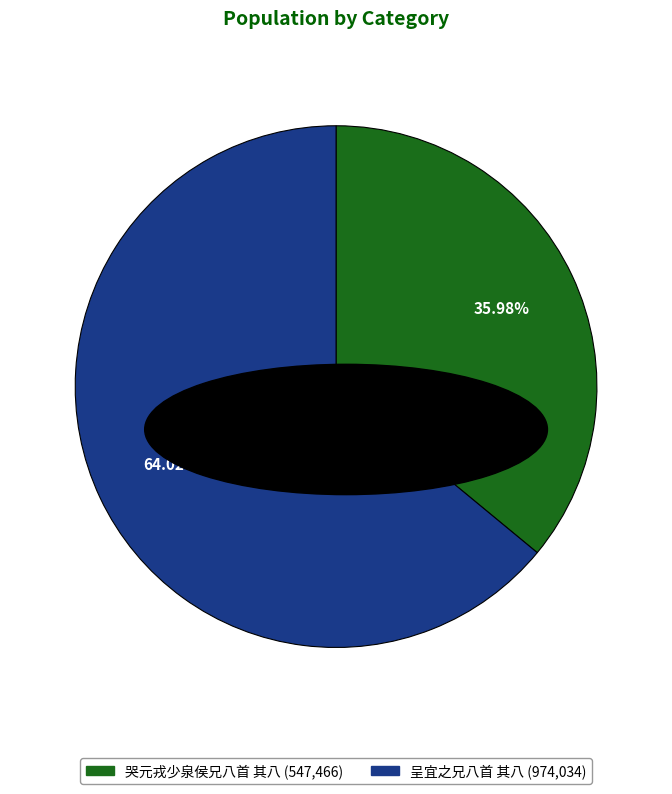

Is it true that 哭元戎少泉侯兄八首 其八 is 36% of the pie?

True